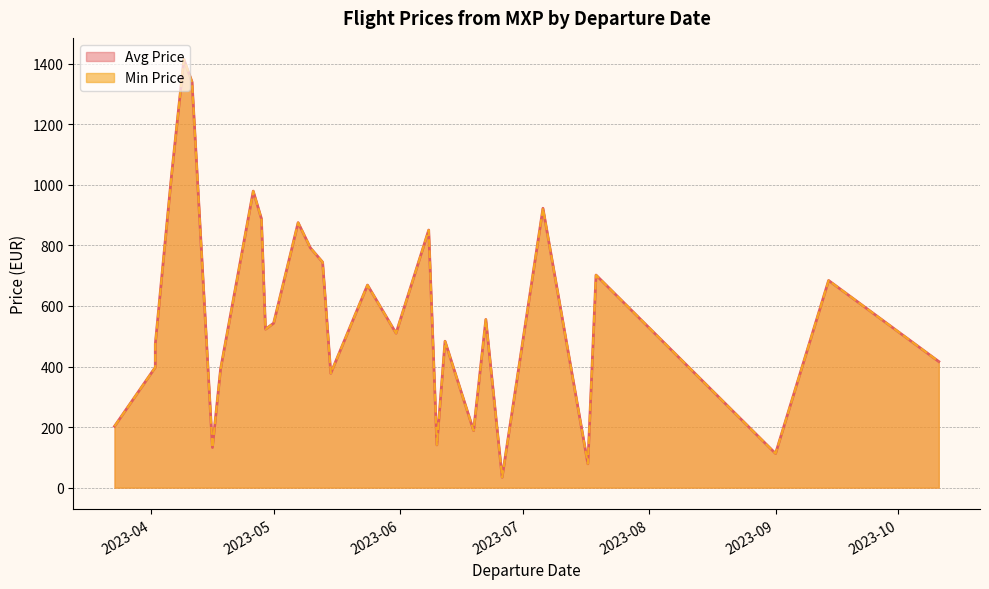

True or false: Min Price and Avg Price cross at least once.

False